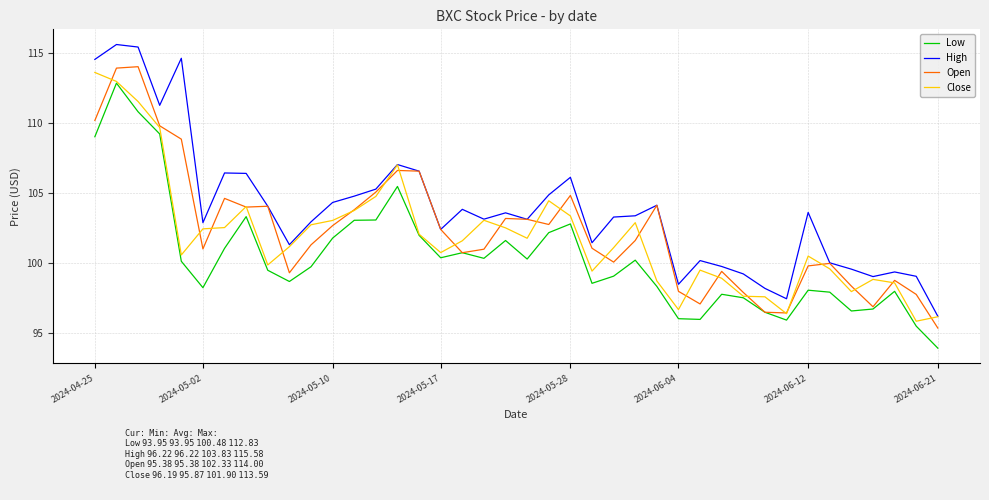

What is the minimum value shown in the chart?

94.0